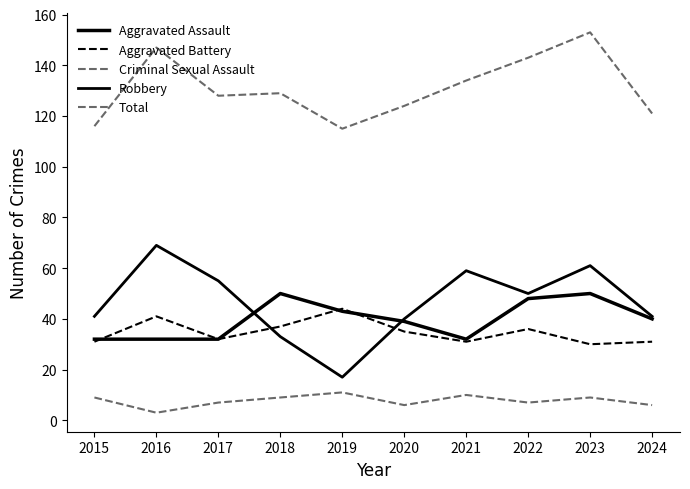

How many lines are shown in the chart?

5